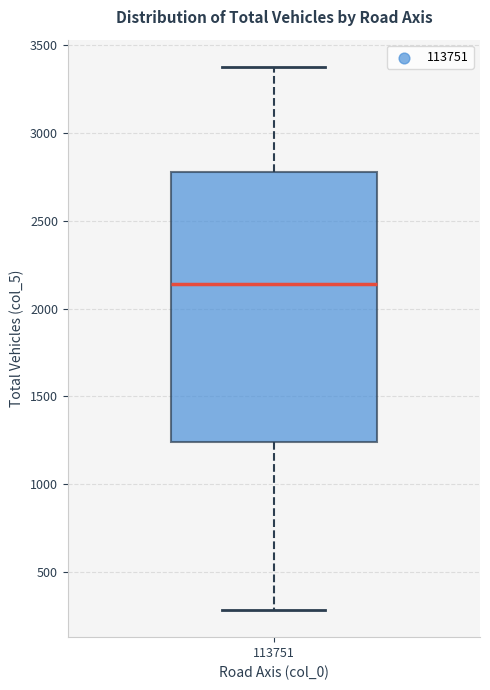

Read this box plot against the y-axis: the position of the median line, the range covered by the box, and the ends of both whiskers. The values are not printed on the chart, so give them approximately, as read against the axis.

median 2150, box 1250 to 2750, whiskers 300 to 3400